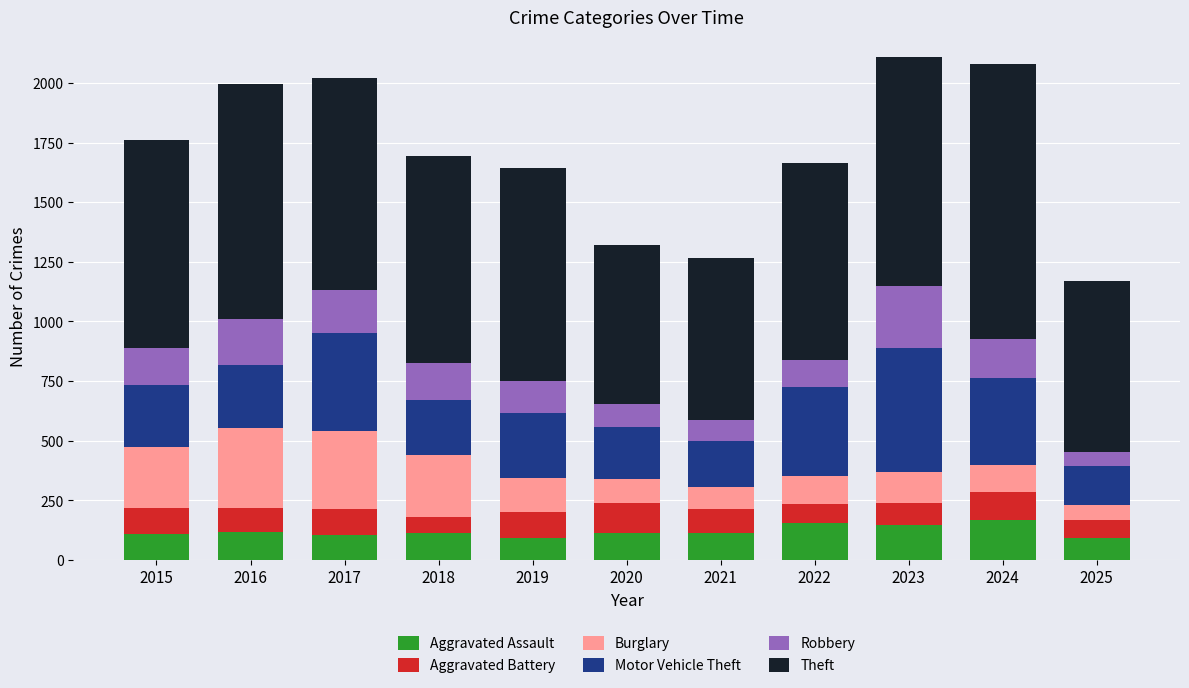

What is the difference between the maximum and minimum values in the Aggravated Assault series?

74